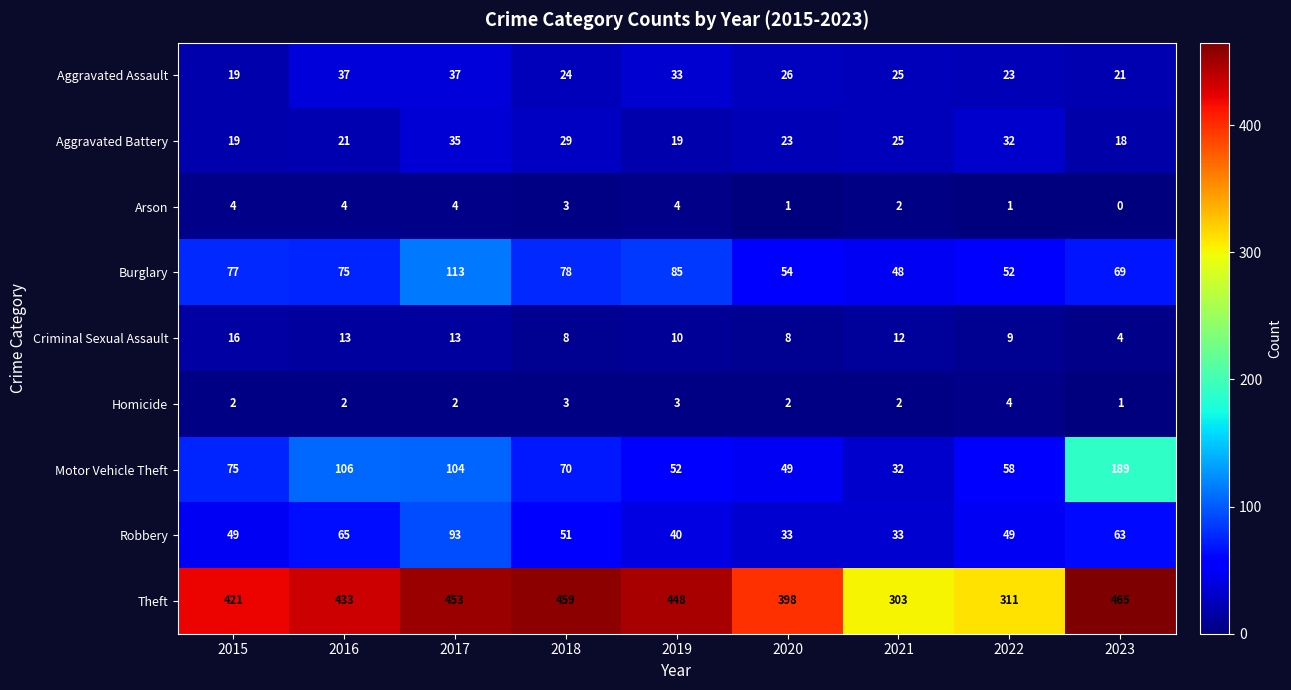

How many values in the Theft series are below 433?

4